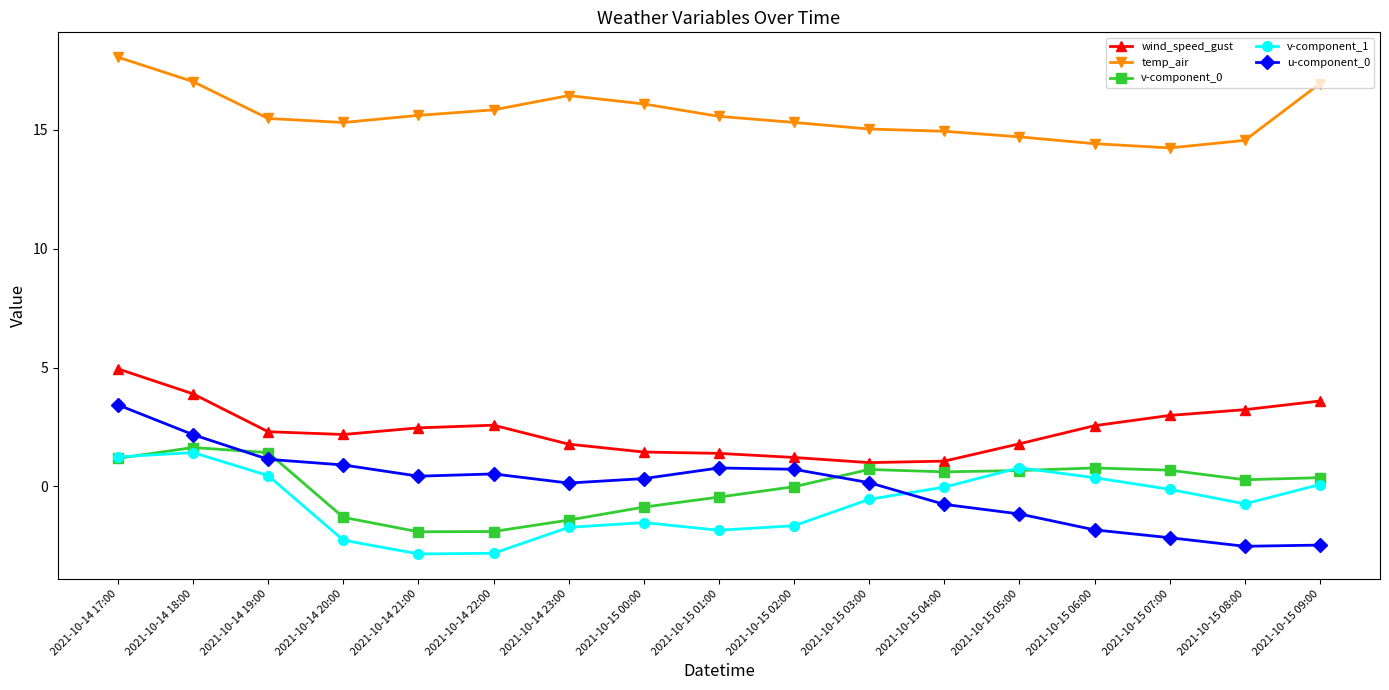

What is the maximum value shown in the chart?

18.1